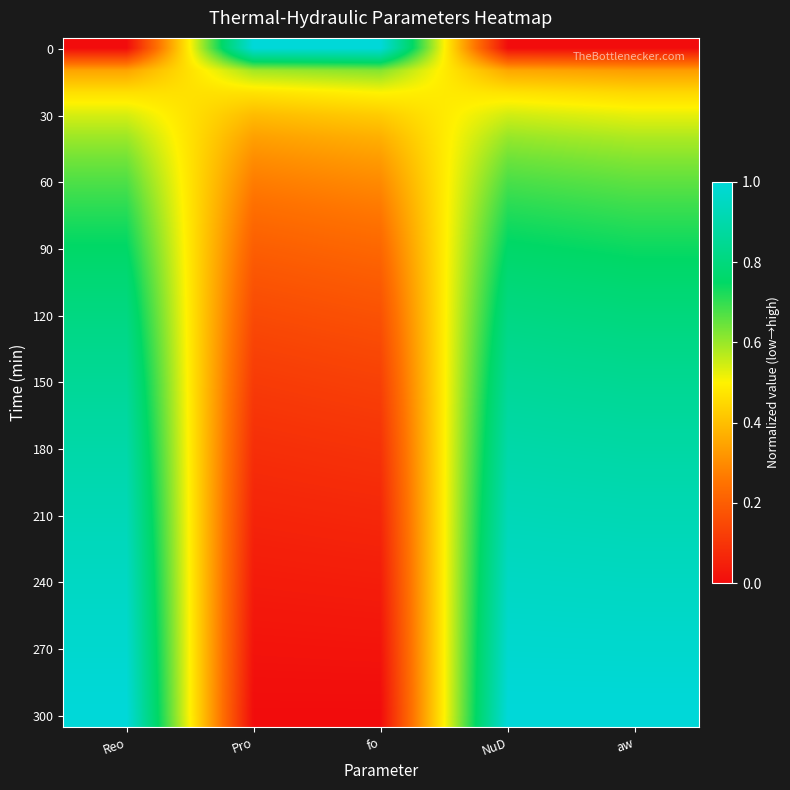

What is the total value across all series at Reo?

24.4